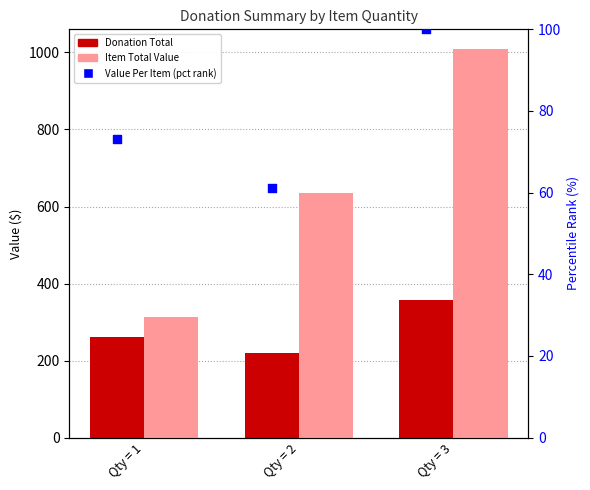

Which series has the largest Y range (max minus min)?

Item Total Value